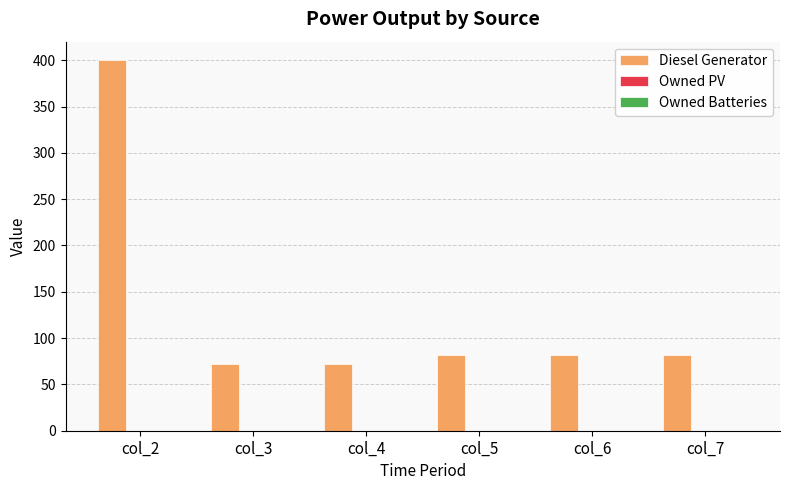

Which has a higher value, col_2 or col_4?

col_2